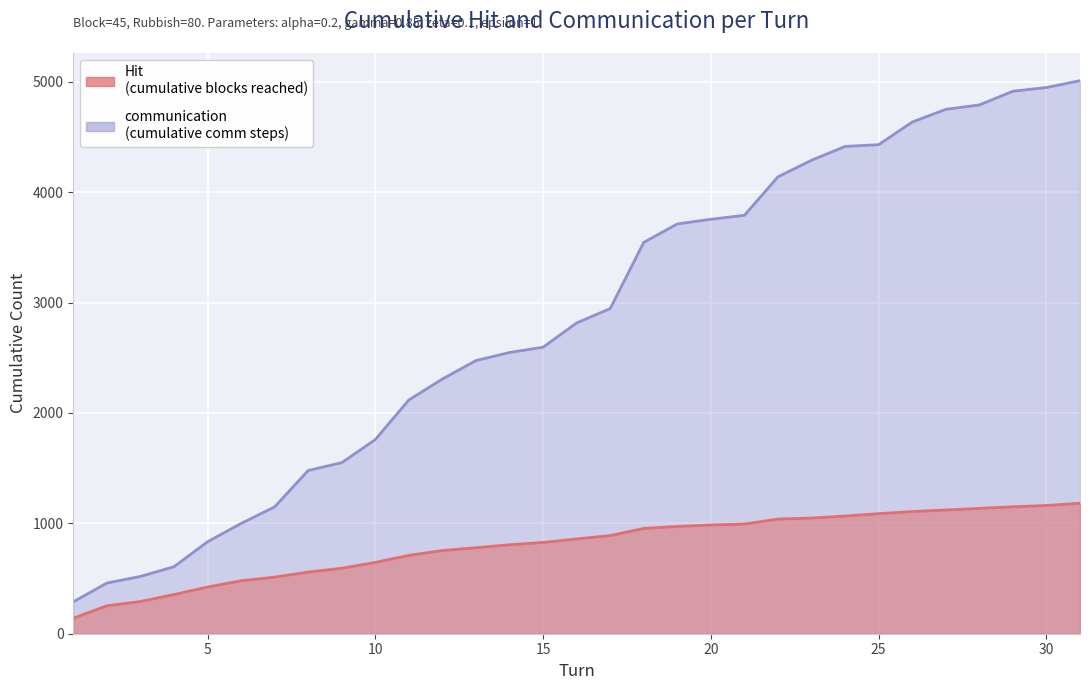

Where is communication nearest to the value 2650?

15